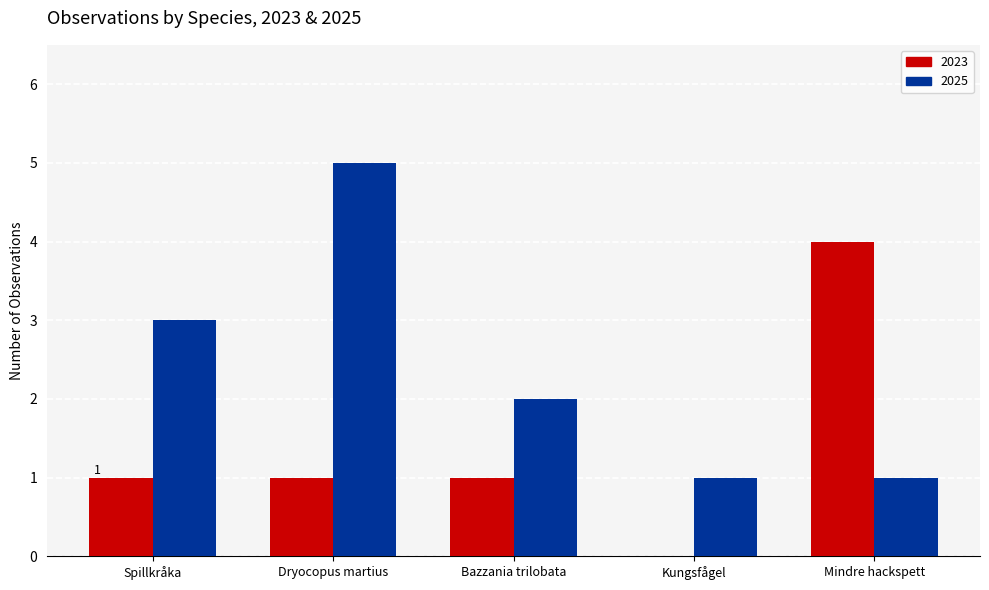

Are the bars grouped side by side (vs. stacked)?

Yes